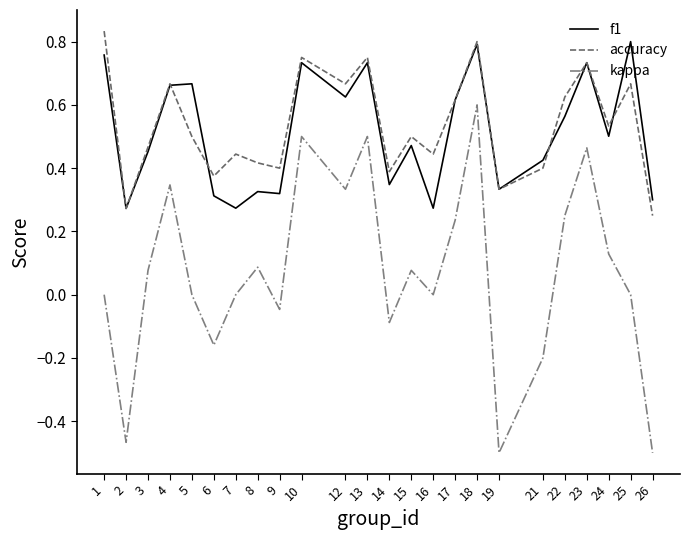

At how many categories does at least one series exceed 0?

24